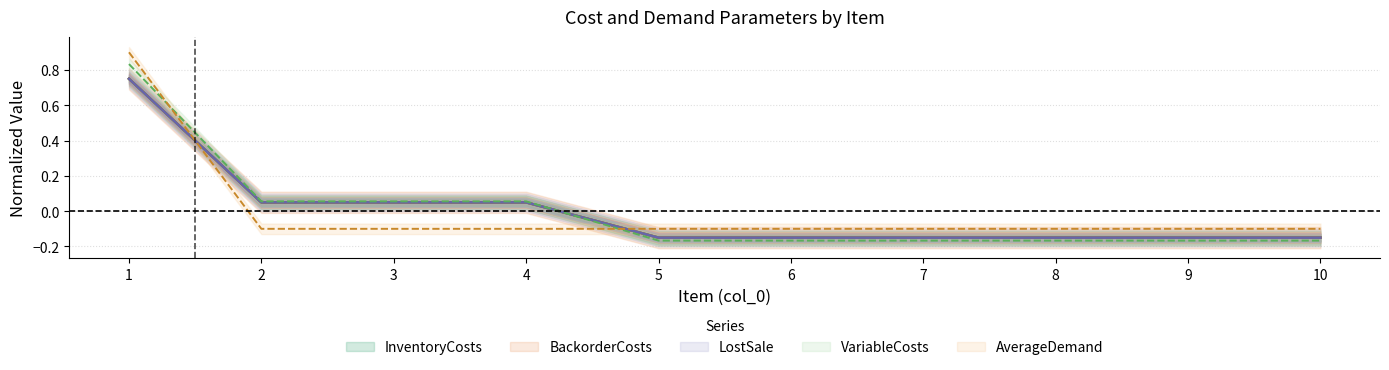

Is it true that AverageDemand equals -0.1 at 9?

False